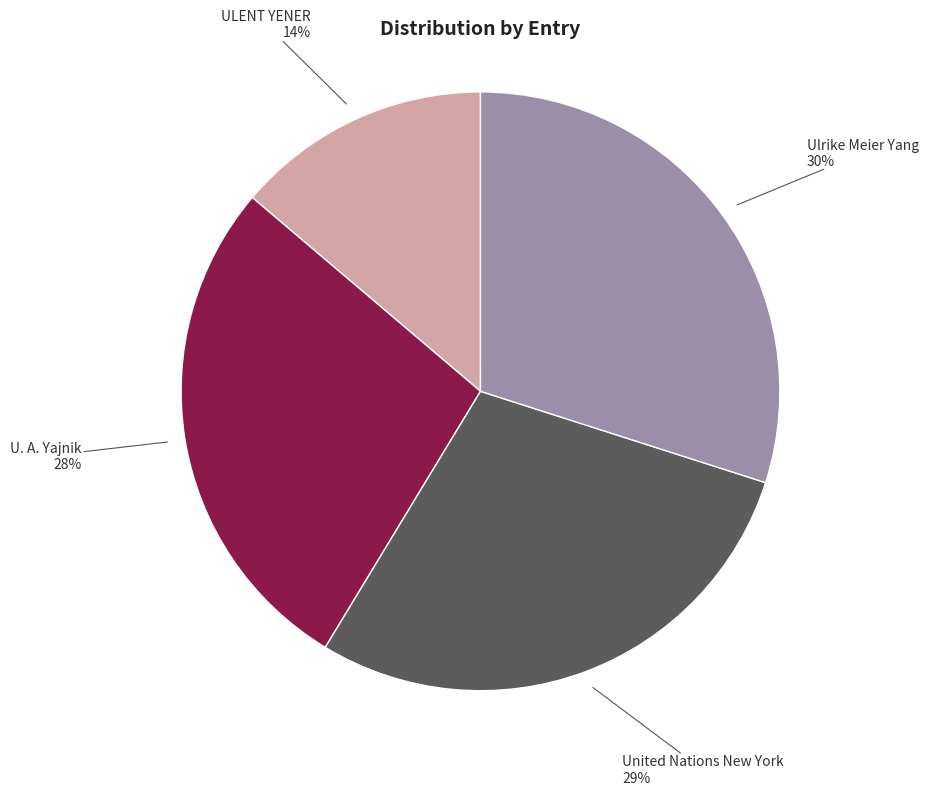

The United Nations New York slice represents 15% of the pie. True or false?

False